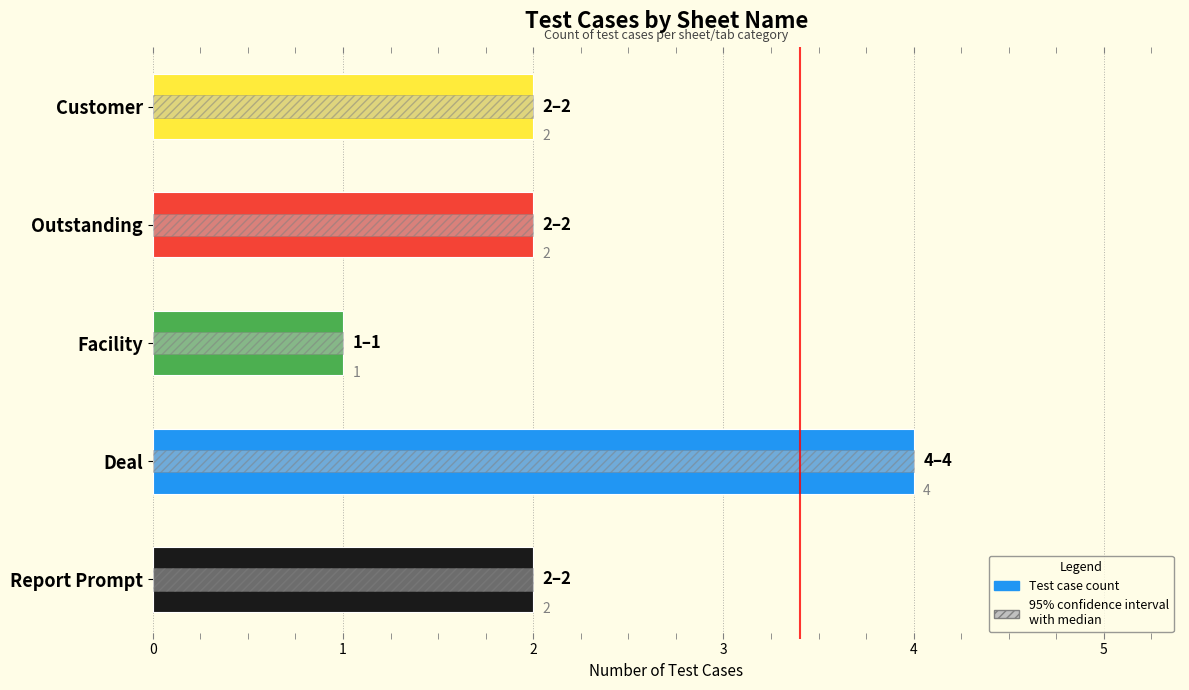

How many categories are shown in the chart?

5